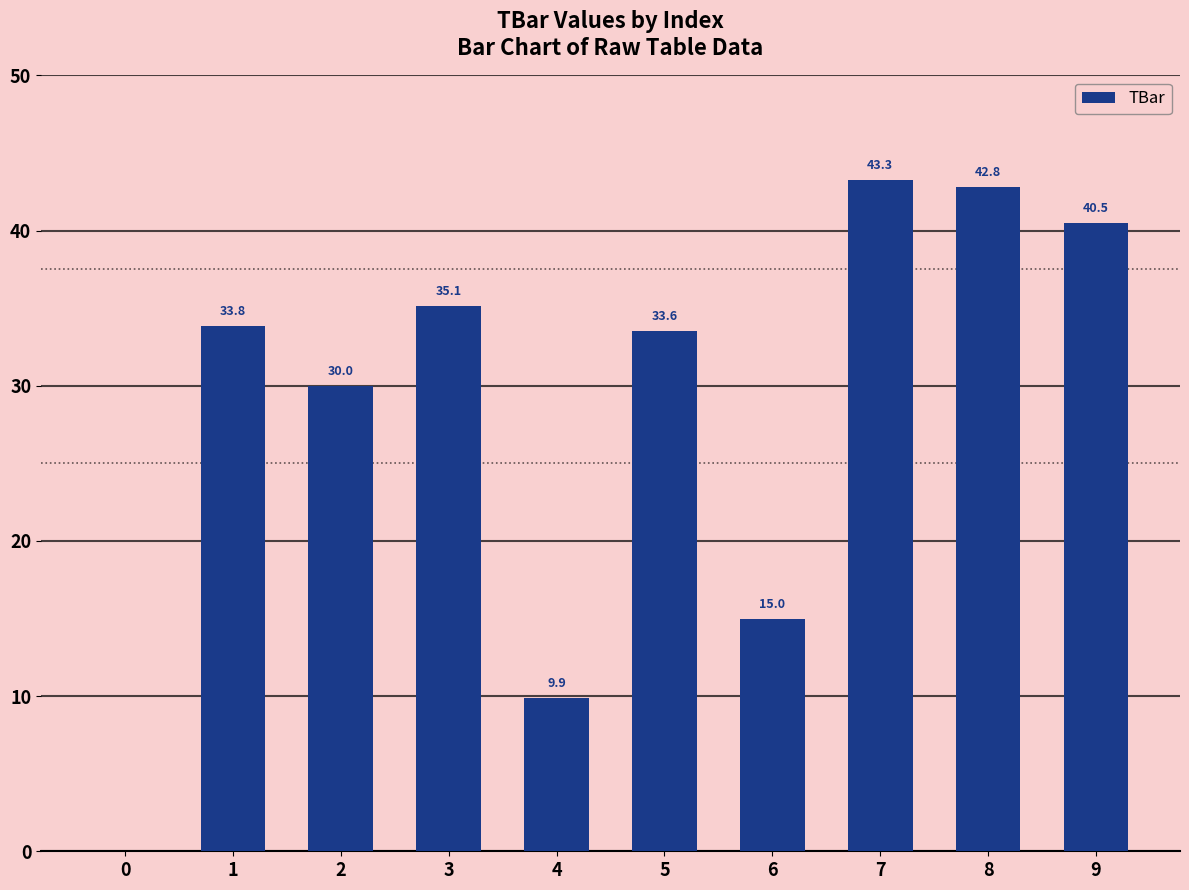

At which label is the value closest to 21?

6